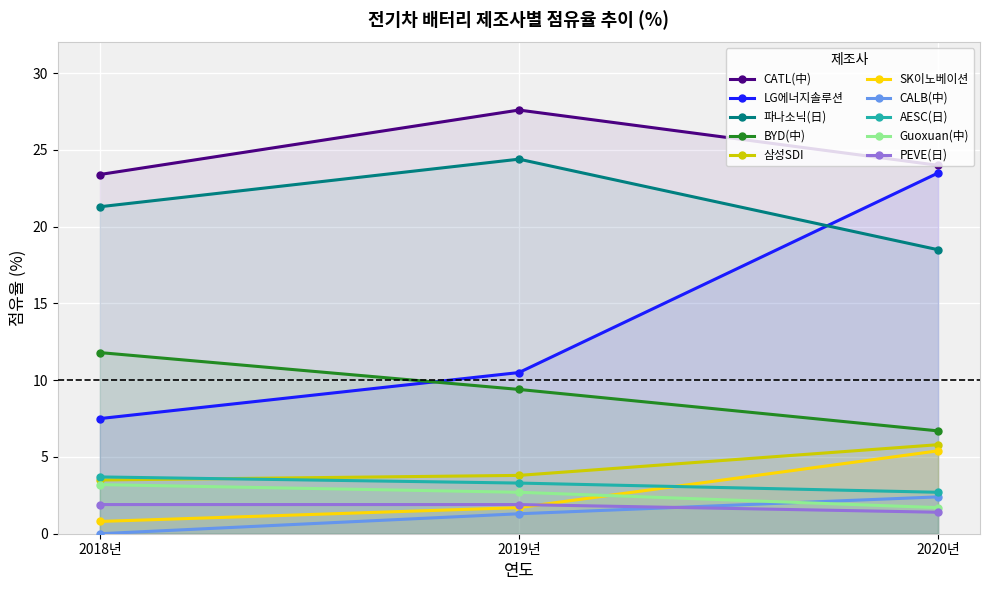

How many lines are shown in the chart?

10